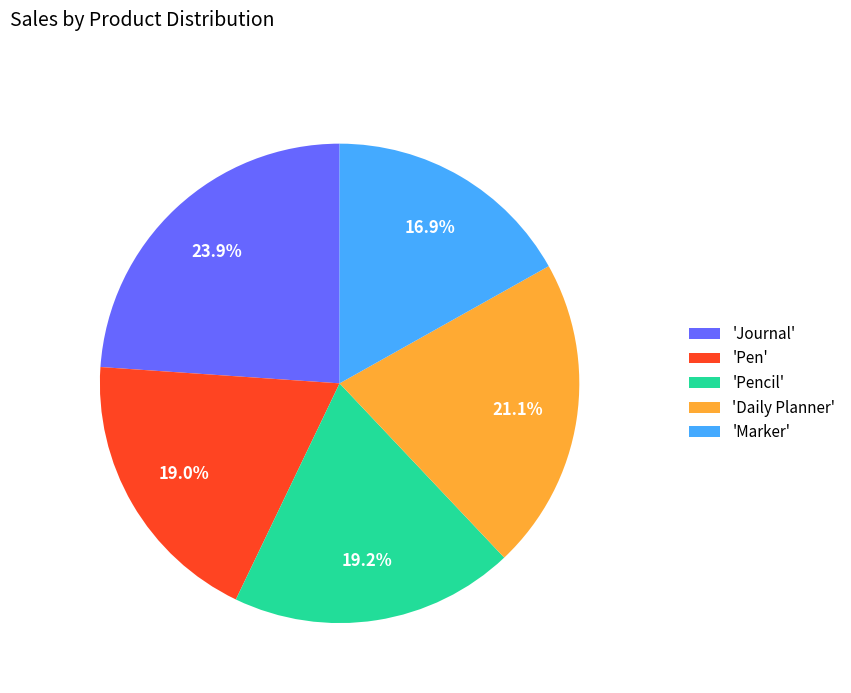

What percentage do 'Daily Planner' and 'Pencil' together represent?

40.3%